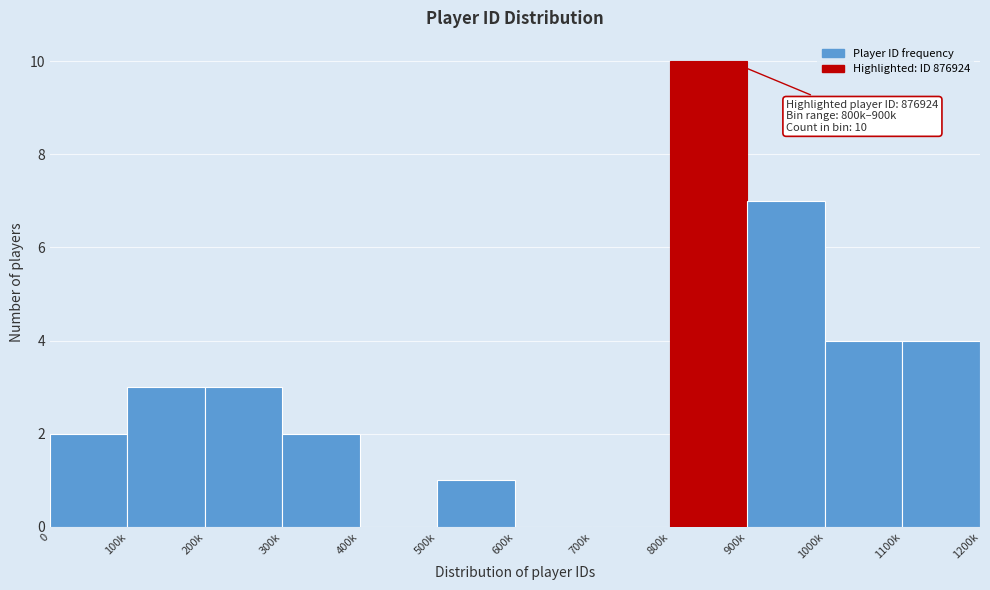

Reading left to right, extract all data points from this chart.

0=2	100k=3	200k=3	300k=2	400k=0	500k=1	600k=0	700k=0	800k=10	900k=7	1000k=4	1100k=4